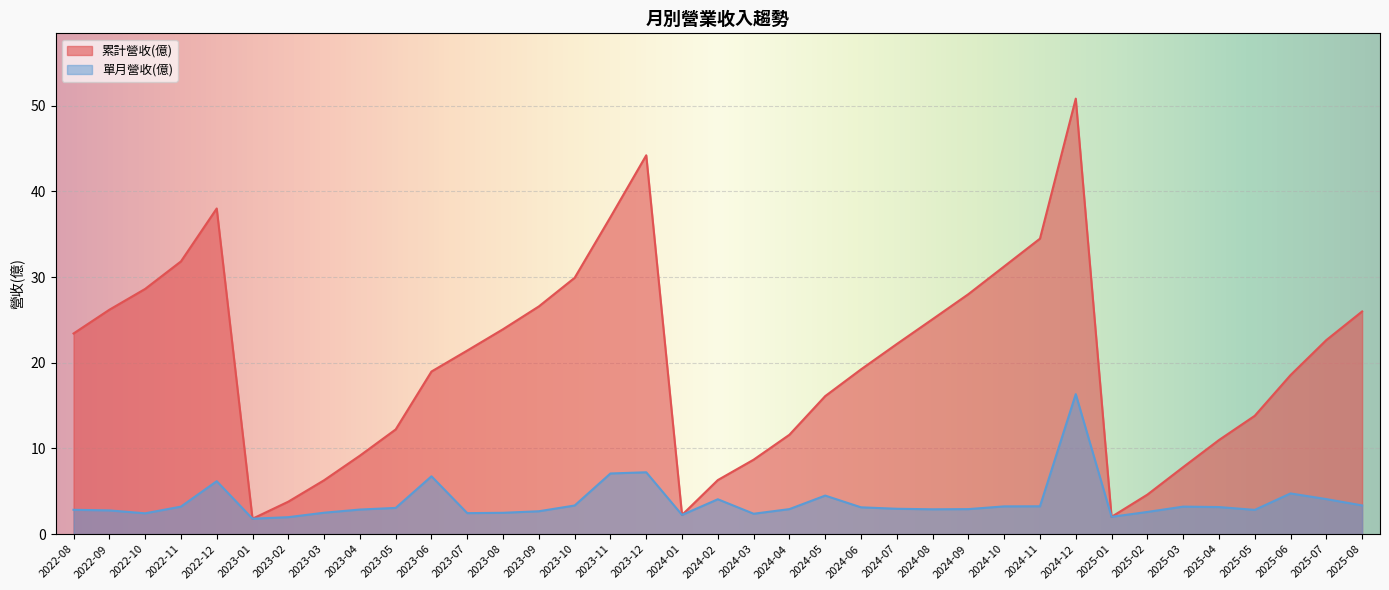

True or false: 累計營收(億) and 單月營收(億) intersect in this chart.

False